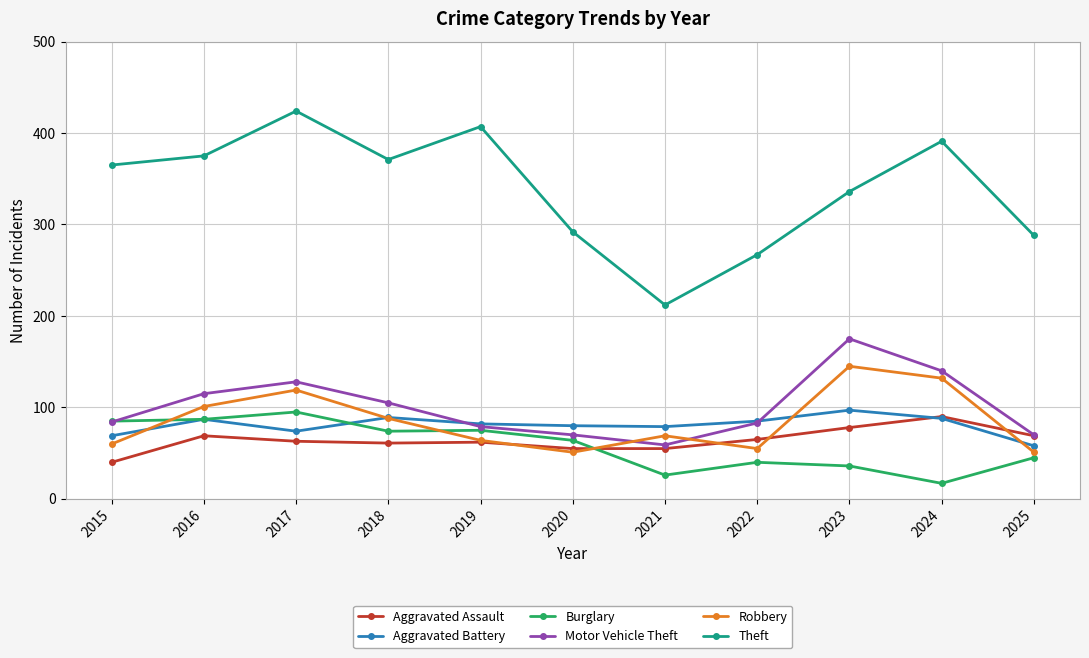

Is it true that Aggravated Battery equals 87 at 2016?

True